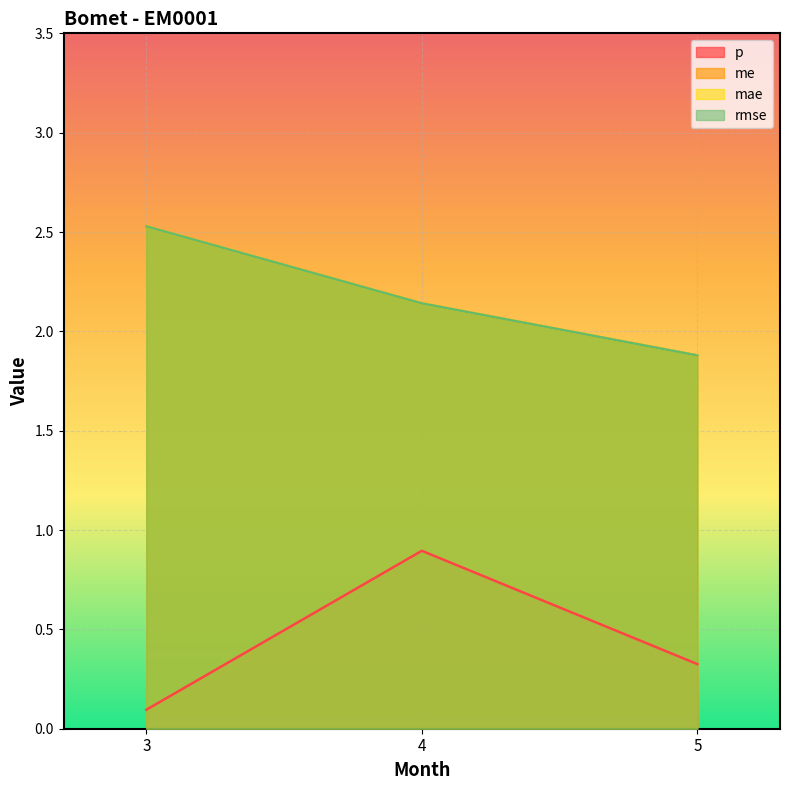

What is the difference between the second highest and minimum values in the me series?

0.3